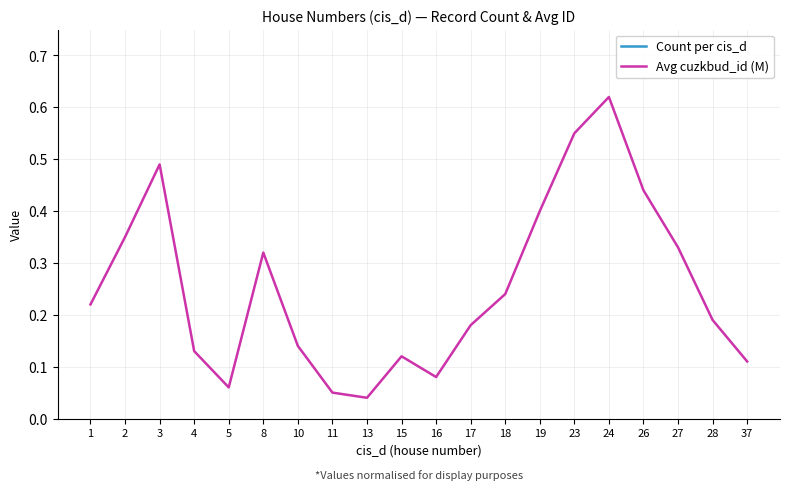

True or false: Count per cis_d has more than 0 interior local peaks.

True